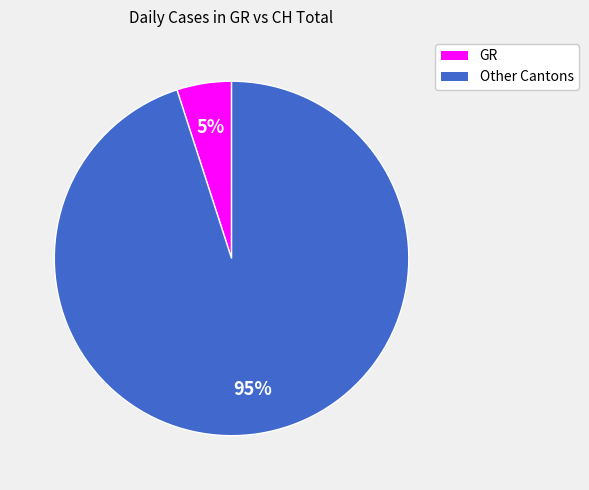

To the nearest percent, what is the difference between the largest and smallest slice percentages?

90%